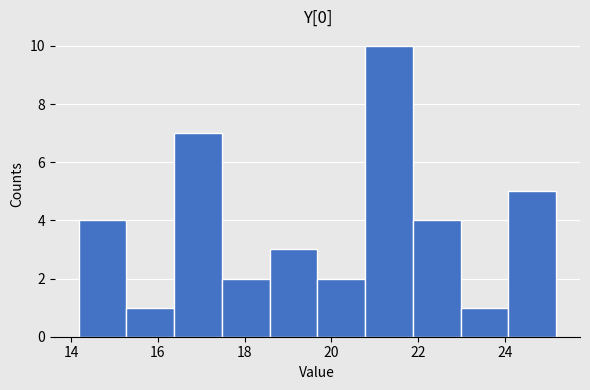

What is the height of the bar covering 20.8 to 21.8 on the x-axis? Neither the bar edges nor the heights are printed on the chart, so give them approximately, as read against the axes.

10